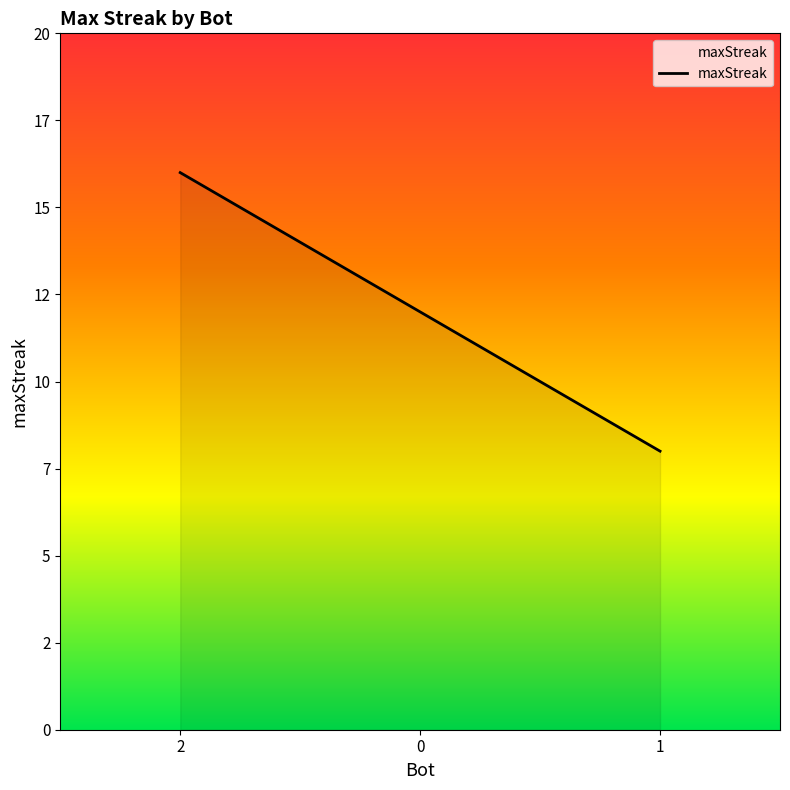

Does the chart have visible grid lines?

No